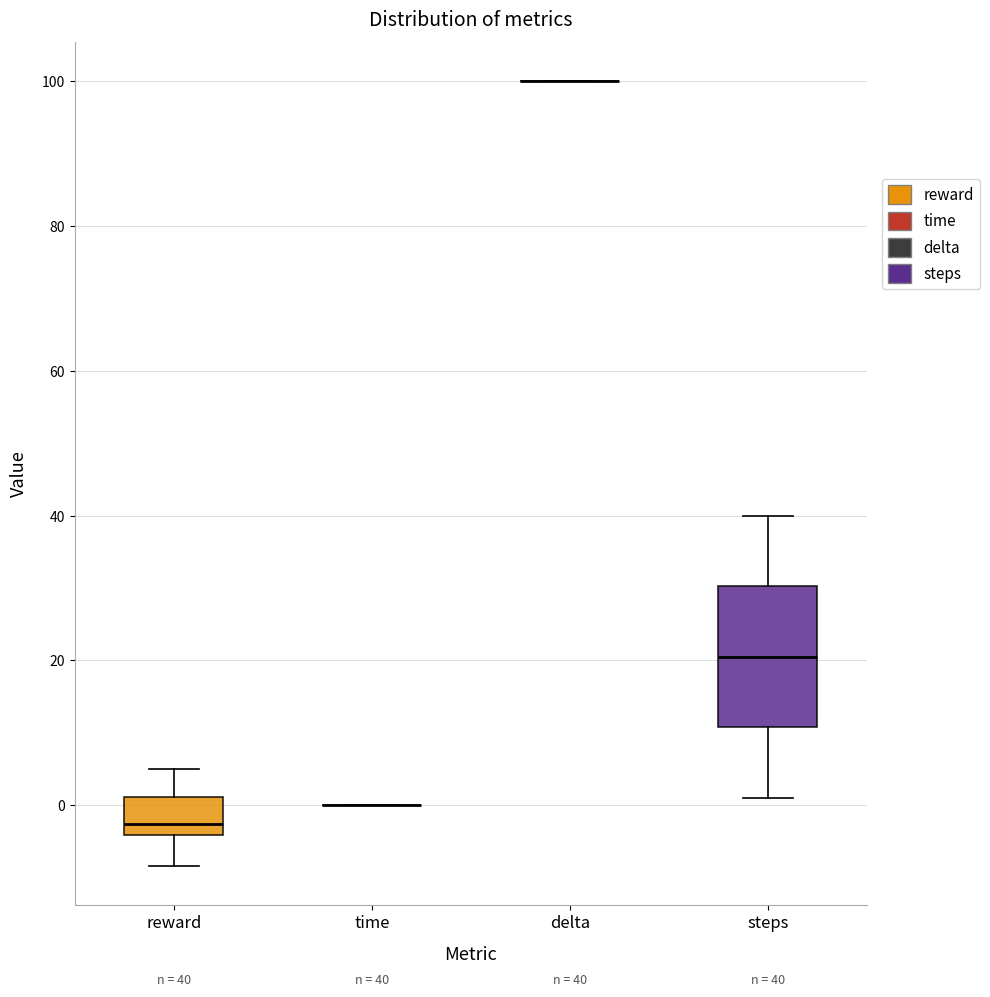

Which box is the tallest, from its lower edge to its upper edge?

steps